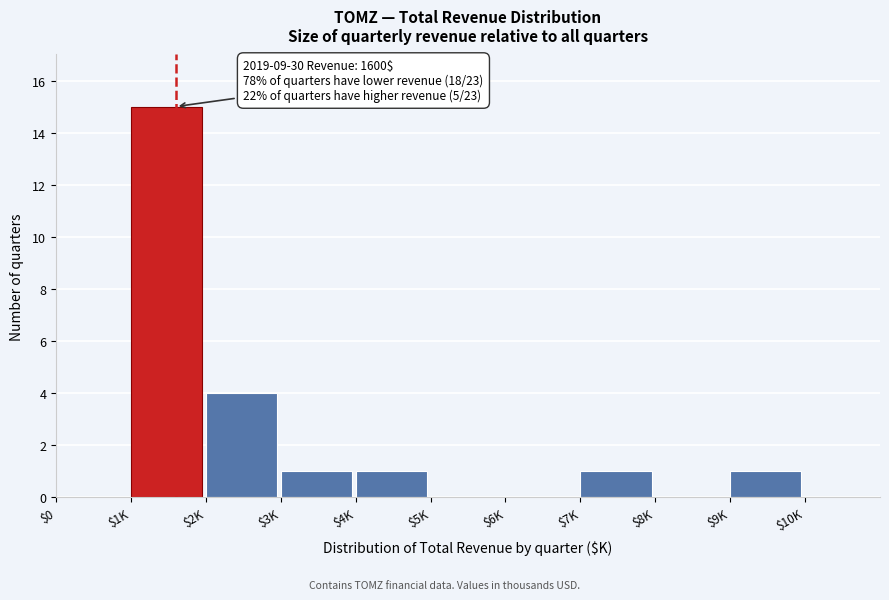

Which label corresponds to the largest value in the chart?

$1K